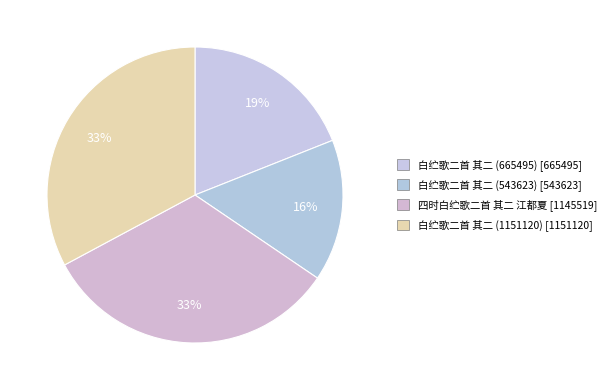

What is the ratio of the value at 四时白纻歌二首 其二 江都夏 to the value at 白纻歌二首 其二 (1151120)?

1.0